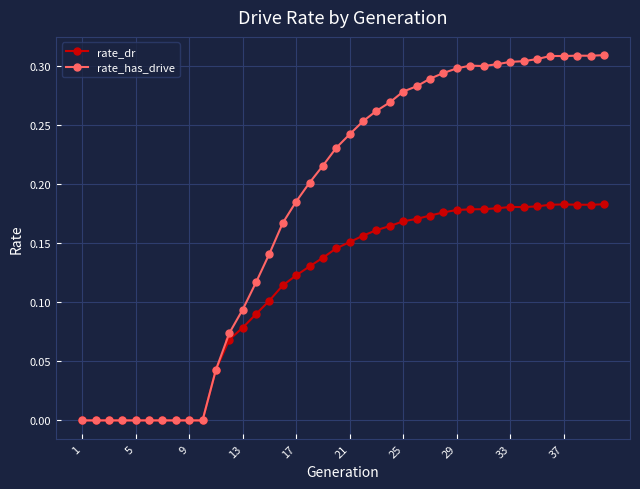

Which series has the widest spread of values?

rate_has_drive